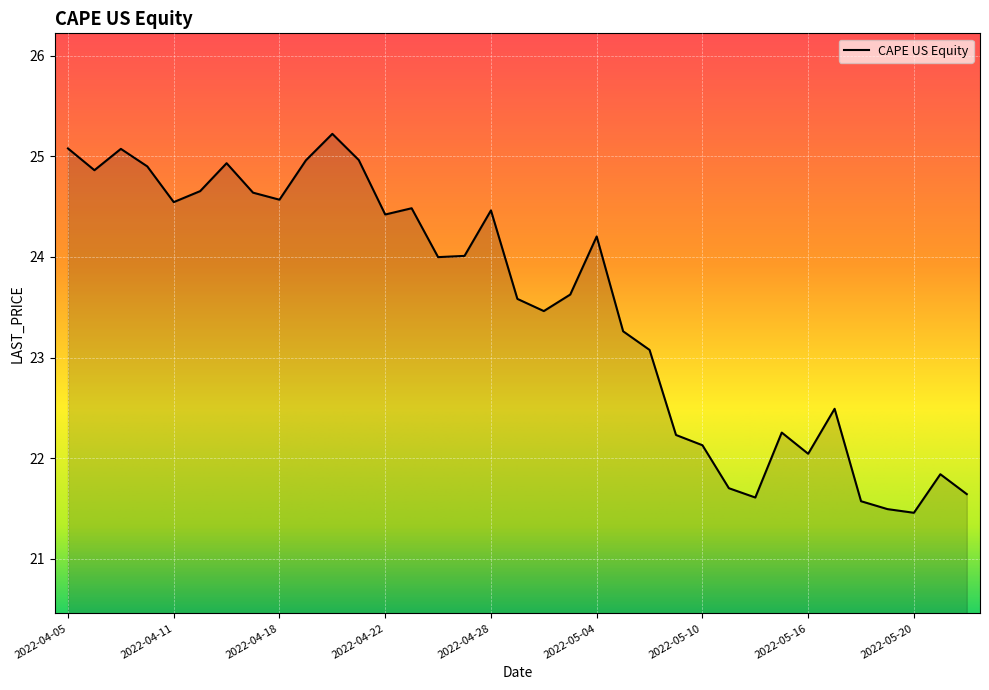

What is the maximum value shown in the chart?

25.2